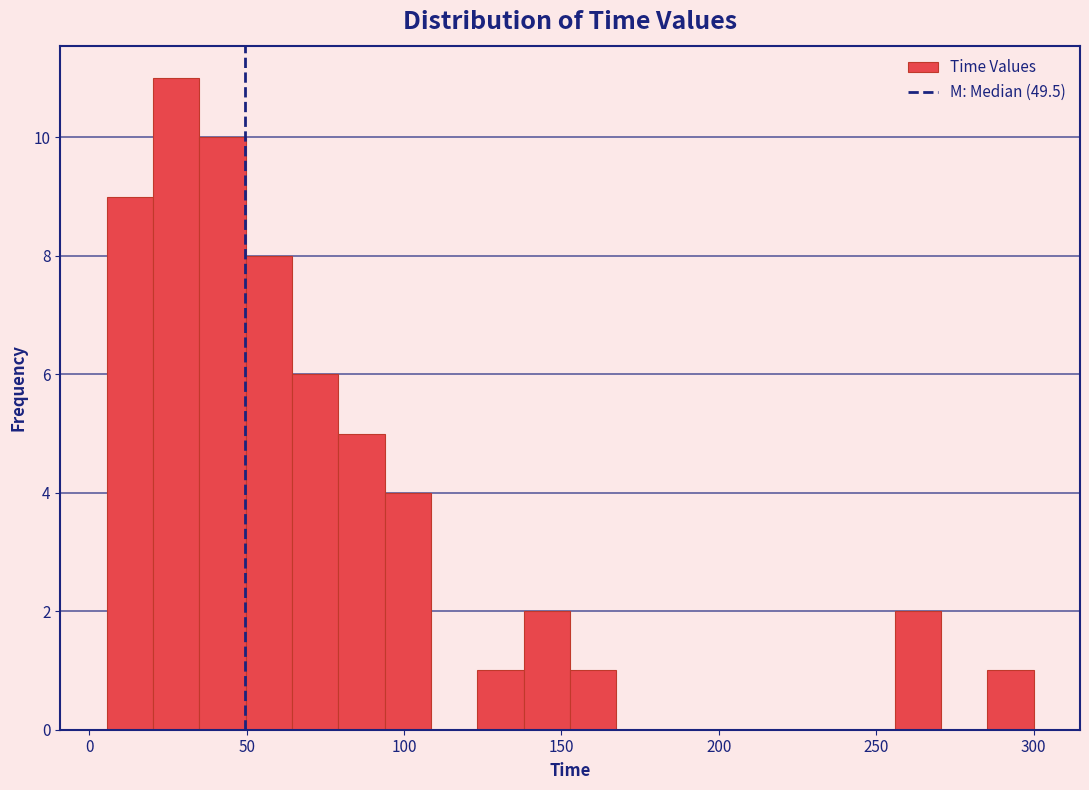

Around what value on the x-axis is the tallest bar? Give the approximate position of its centre, as read against the axis.

30